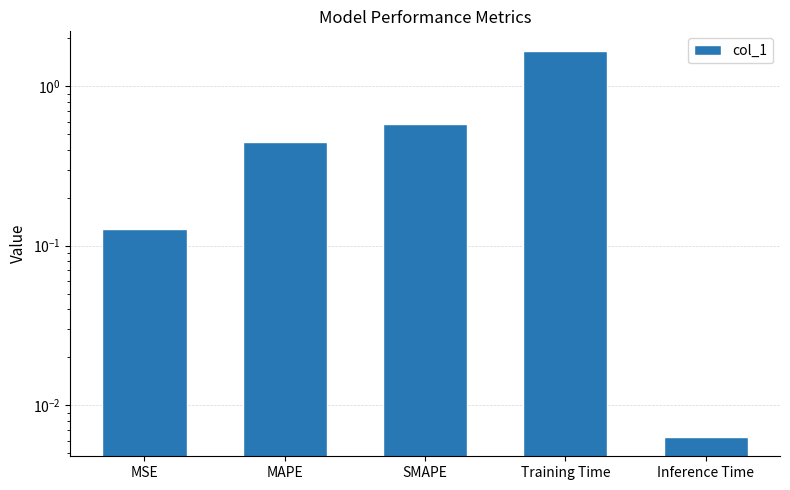

Is it true that the value at Training Time is 1.7?

True